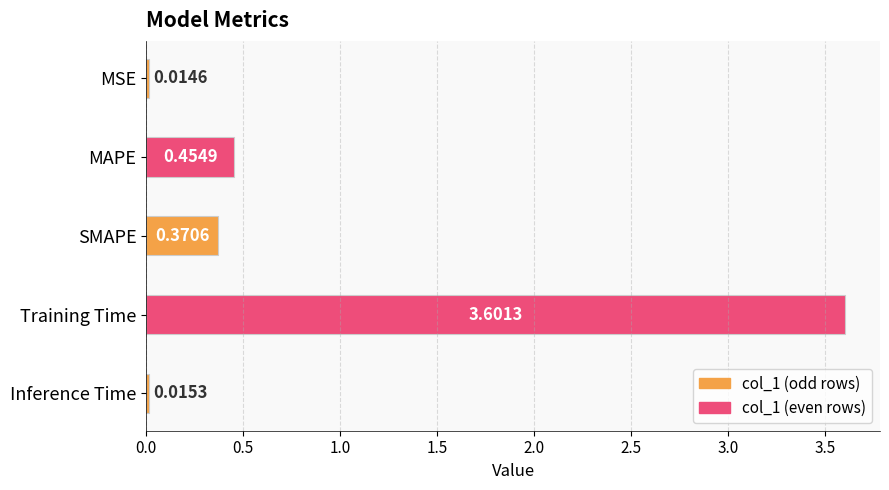

Rank the categories by value from lowest to highest.

MSE, Inference Time, SMAPE, MAPE, Training Time